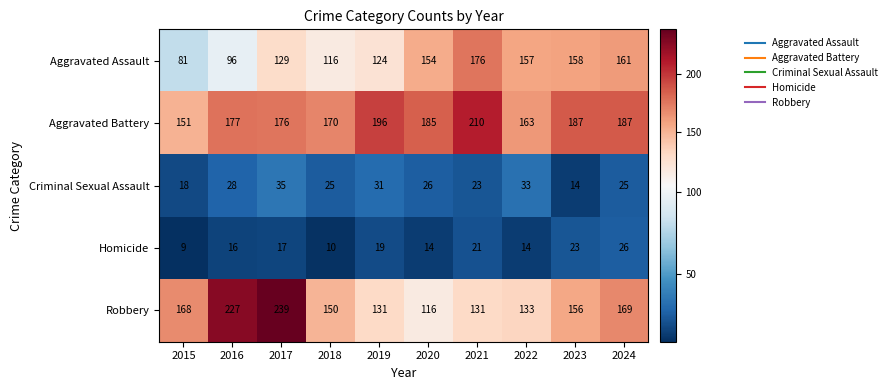

Where is Aggravated Assault nearest to the value 128?

2017